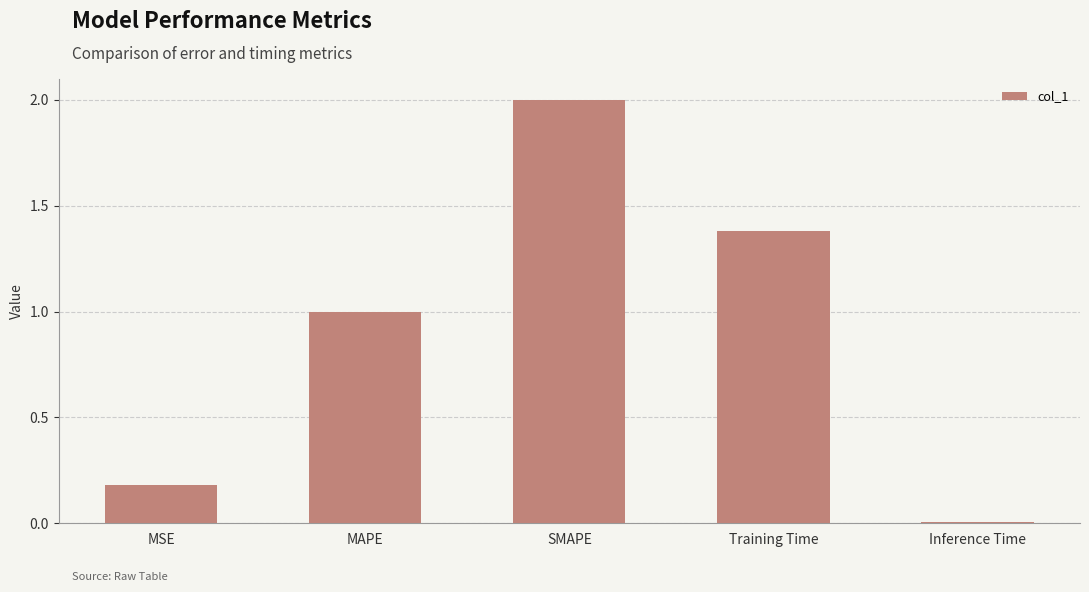

True or false: the data shows 0.1 at MSE.

False